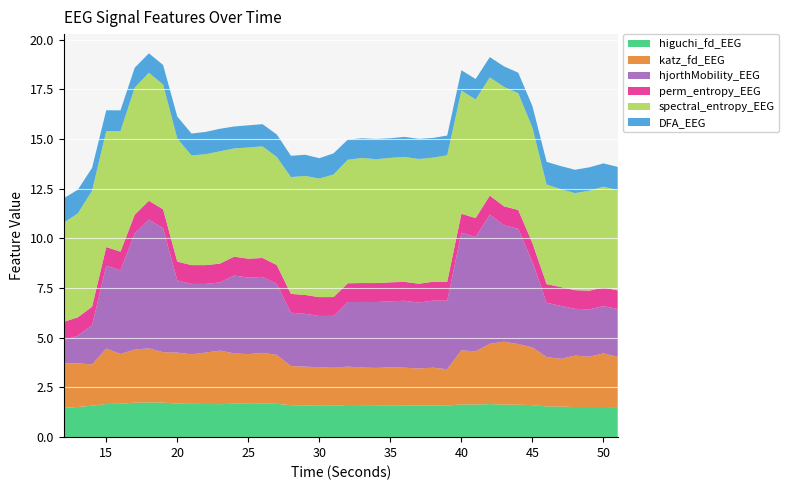

Reading left to right, list all the values displayed in this chart.

higuchi_fd_EEG: 12=1.5	13=1.5	14=1.6	15=1.7	16=1.7	17=1.7	18=1.7	19=1.7	20=1.7	21=1.7	22=1.7	23=1.7	24=1.7	25=1.7	26=1.7	27=1.7	28=1.6	29=1.6	30=1.6	31=1.6	32=1.6	33=1.6	34=1.6	35=1.6	36=1.6	37=1.6	38=1.6	39=1.6	40=1.6	41=1.6	42=1.7	43=1.6	44=1.6	45=1.6	46=1.5	47=1.5	48=1.5	49=1.5	50=1.5	51=1.5
katz_fd_EEG: 12=2.2	13=2.2	14=2.1	15=2.8	16=2.5	17=2.7	18=2.7	19=2.5	20=2.6	21=2.5	22=2.6	23=2.7	24=2.5	25=2.5	26=2.6	27=2.5	28=2.0	29=2.0	30=1.9	31=1.9	32=1.9	33=1.9	34=1.9	35=1.9	36=1.9	37=1.9	38=1.9	39=1.8	40=2.7	41=2.7	42=3.0	43=3.2	44=3.1	45=2.9	46=2.5	47=2.4	48=2.6	49=2.5	50=2.7	51=2.5
hjorthMobility_EEG: 12=1.2	13=1.4	14=2.0	15=4.2	16=4.2	17=5.8	18=6.5	19=6.2	20=3.6	21=3.5	22=3.5	23=3.4	24=3.9	25=3.9	26=3.8	27=3.6	28=2.7	29=2.7	30=2.6	31=2.6	32=3.2	33=3.3	34=3.3	35=3.3	36=3.4	37=3.3	38=3.4	39=3.4	40=5.9	41=5.8	42=6.5	43=5.9	44=5.8	45=4.3	46=2.7	47=2.7	48=2.4	49=2.4	50=2.4	51=2.4
perm_entropy_EEG: 12=0.9	13=0.9	14=0.9	15=0.9	16=0.9	17=0.9	18=0.9	19=1.0	20=1.0	21=0.9	22=0.9	23=0.9	24=1.0	25=1.0	26=1.0	27=1.0	28=1.0	29=1.0	30=0.9	31=0.9	32=0.9	33=1.0	34=1.0	35=1.0	36=1.0	37=1.0	38=1.0	39=1.0	40=1.0	41=1.0	42=1.0	43=1.0	44=1.0	45=0.9	46=0.9	47=0.9	48=0.9	49=0.9	50=0.9	51=0.9
spectral_entropy_EEG: 12=5.0	13=5.2	14=5.8	15=5.8	16=6.1	17=6.4	18=6.4	19=6.3	20=6.2	21=5.5	22=5.6	23=5.7	24=5.4	25=5.6	26=5.6	27=5.4	28=5.9	29=6.0	30=6.0	31=6.2	32=6.2	33=6.3	34=6.2	35=6.3	36=6.3	37=6.3	38=6.2	39=6.4	40=6.2	41=6.0	42=6.0	43=6.0	44=5.9	45=5.8	46=5.0	47=4.9	48=4.9	49=5.0	50=5.1	51=5.0
DFA_EEG: 12=1.2	13=1.2	14=1.2	15=1.0	16=1.0	17=1.0	18=1.0	19=1.0	20=1.1	21=1.1	22=1.1	23=1.1	24=1.1	25=1.1	26=1.1	27=1.1	28=1.1	29=1.1	30=1.0	31=1.1	32=1.0	33=1.0	34=1.0	35=1.0	36=1.0	37=1.0	38=1.0	39=1.0	40=1.0	41=1.0	42=1.0	43=1.0	44=1.0	45=1.1	46=1.1	47=1.2	48=1.2	49=1.2	50=1.2	51=1.2